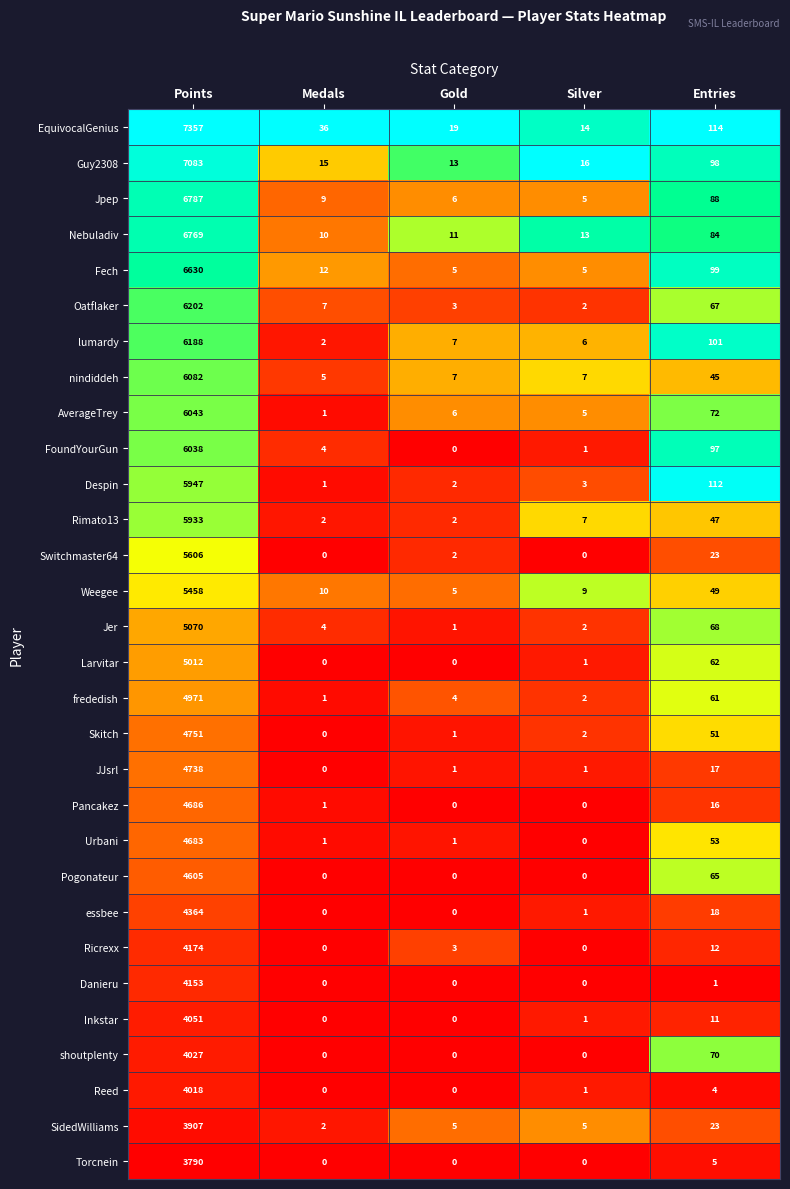

Which category has the highest value in the Inkstar series?

Points